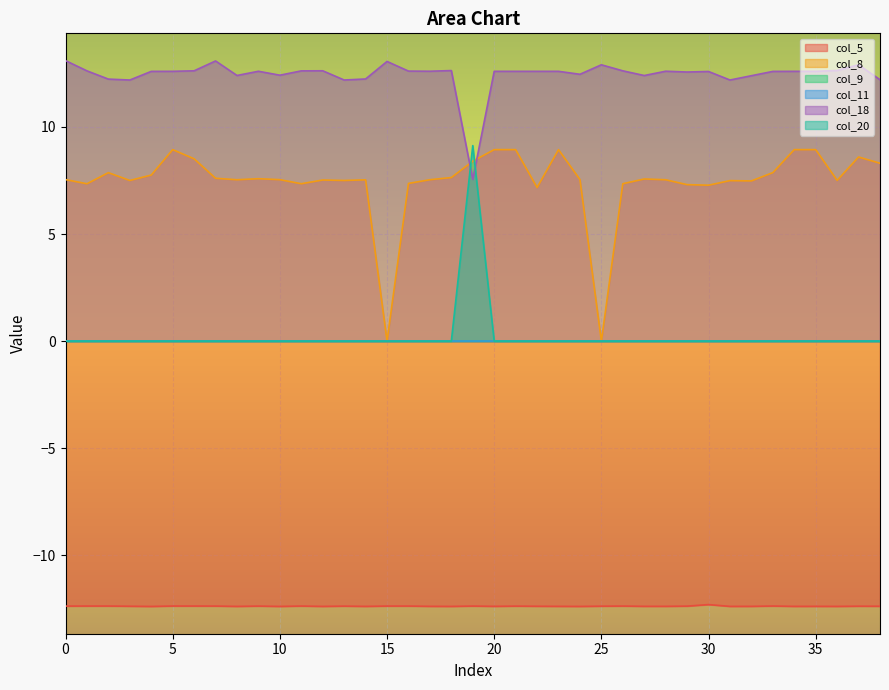

In col_8, how many points are lower than both neighbors (excluding endpoints)?

11